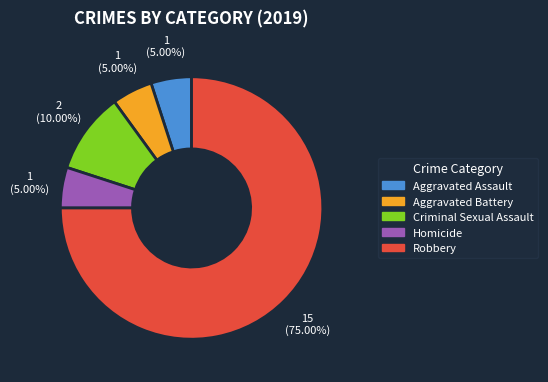

Which category has the biggest portion of the pie?

Robbery